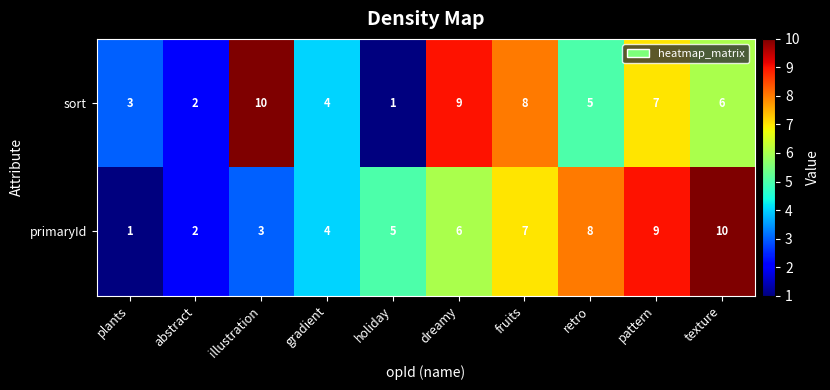

What is the approximate value of primaryId at illustration?

3